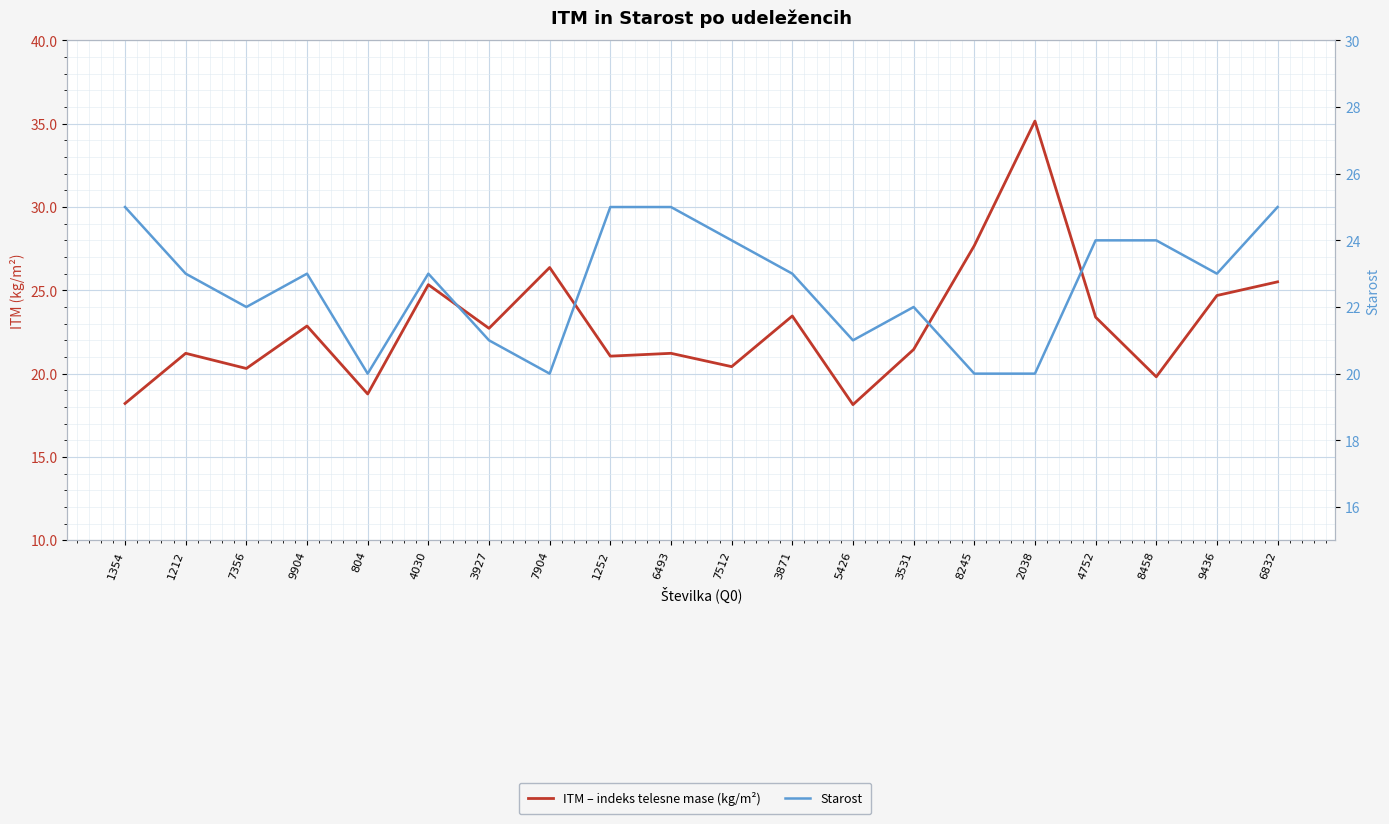

Where is the first local minimum for ITM – indeks telesne mase (kg/m²)?

7356